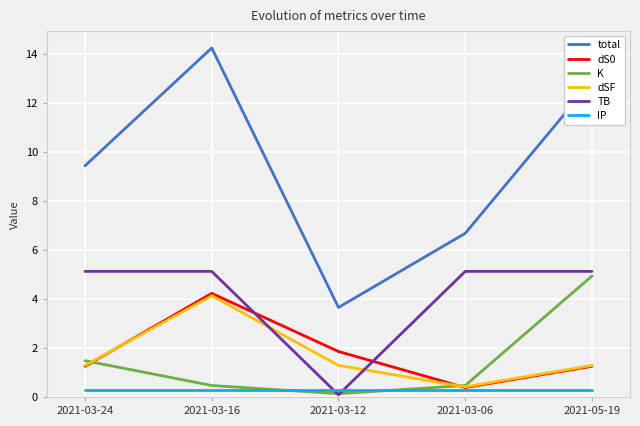

Is it true that K equals 0.1 at 2021-03-12?

True